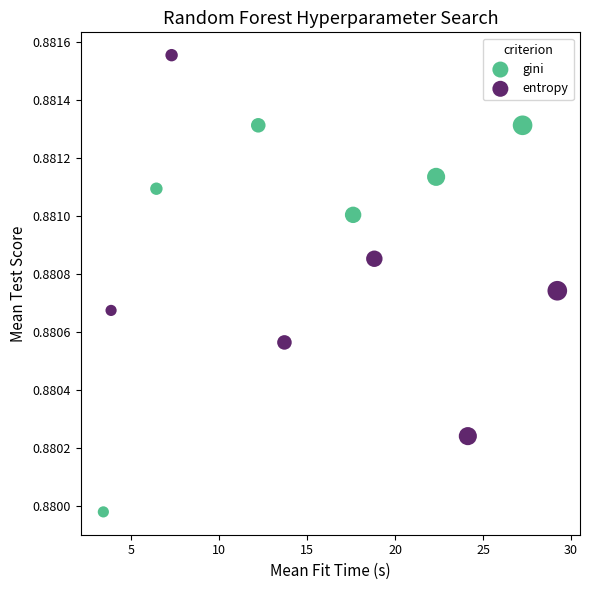

Which series contains the lowest Y value?

gini